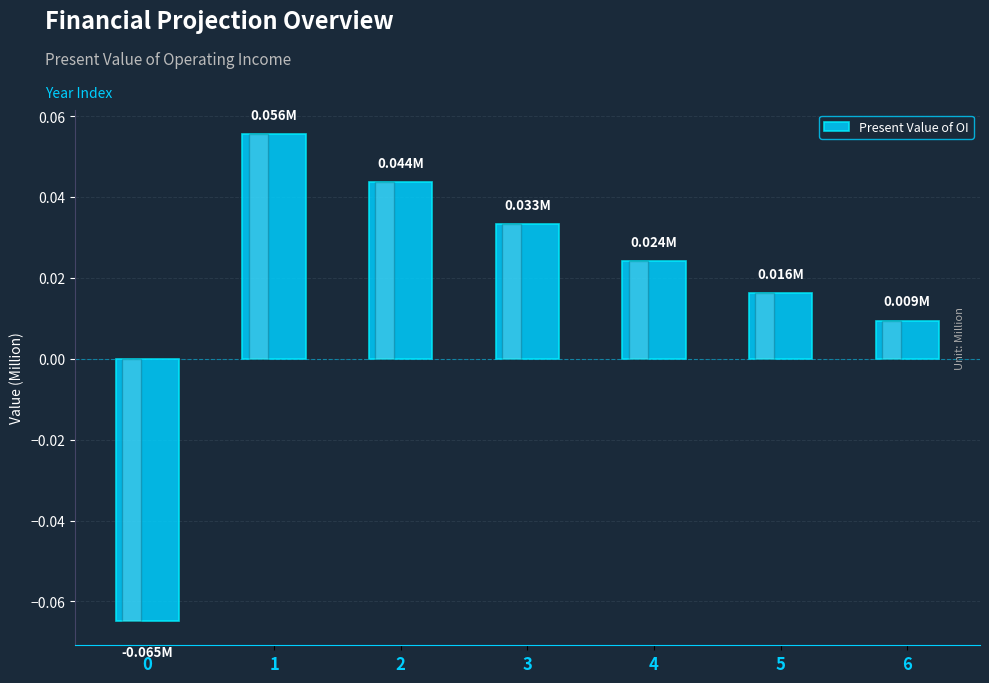

What is the change in value from 0 to 4?

+0.1